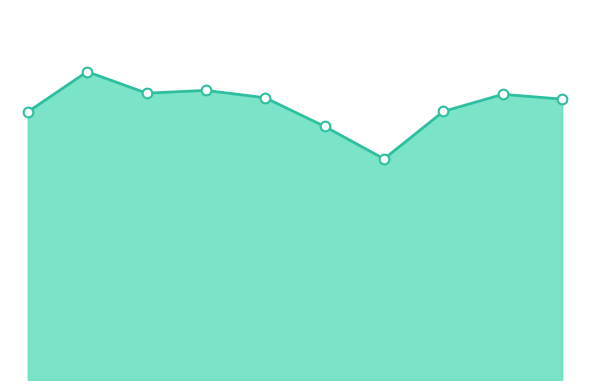

Is this an area chart (filled region under the line)?

Yes